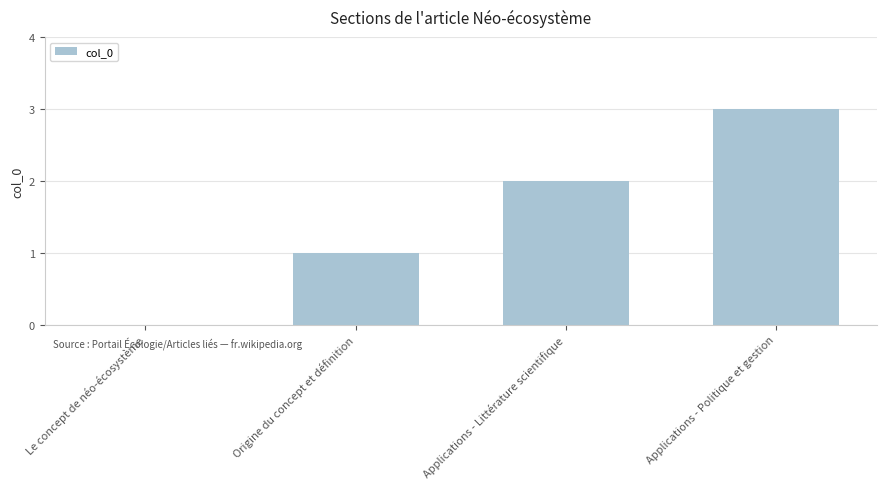

Reading right to left, transcribe all the data shown in this chart.

Applications - Politique et gestion=3	Applications - Littérature scientifique=2	Origine du concept et définition=1	Le concept de néo-écosystème=0